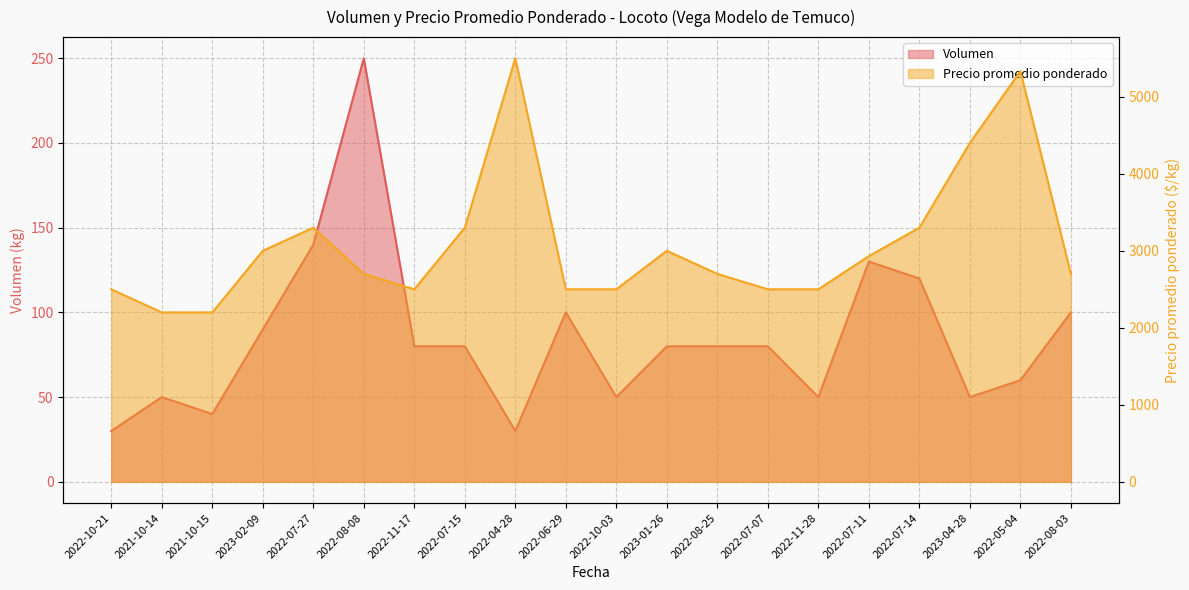

Reading left to right, transcribe all the data shown in this chart.

Volumen: 30	50	40	90	140	250	80	80	30	100	50	80	80	80	50	130	120	50	60	100
Precio promedio ponderado: 2500	2200	2200	3000	3300	2700	2500	3300	5500	2500	2500	3000	2700	2500	2500	2931	3300	4400	5333	2700